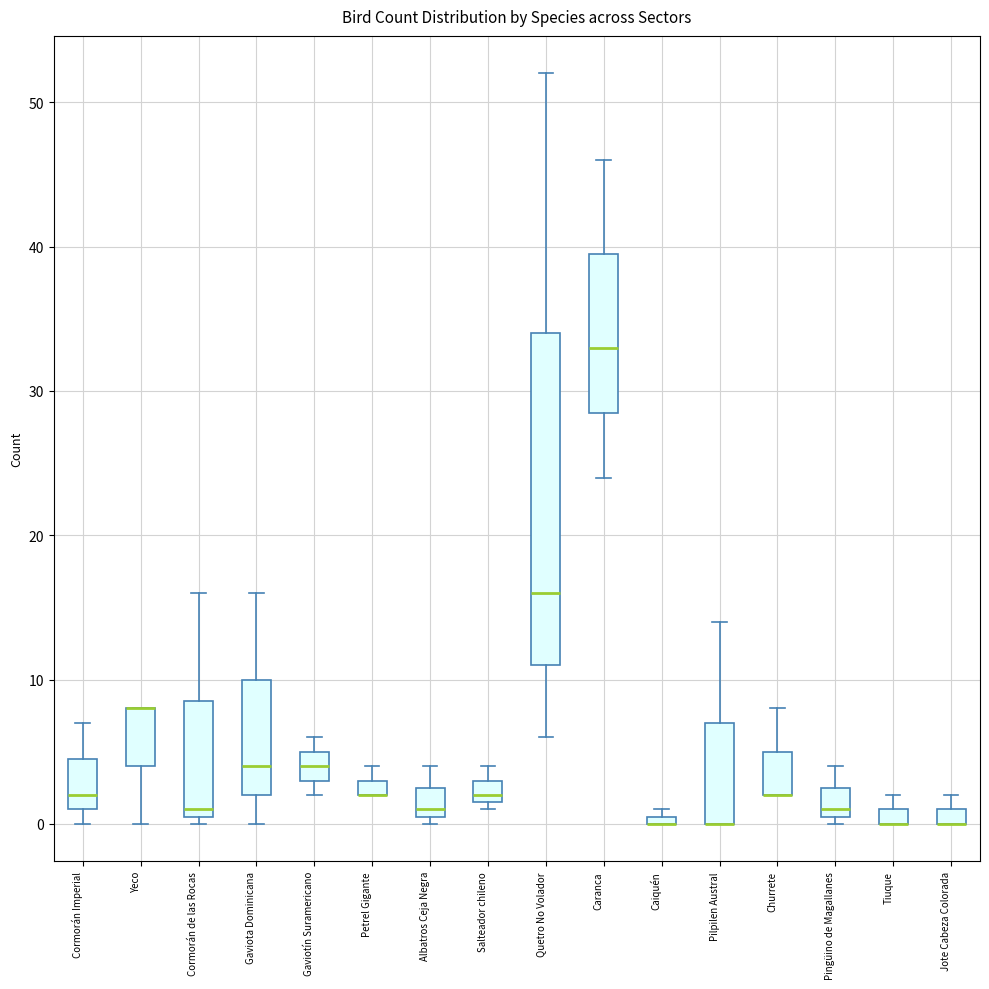

Which box is the tallest, from its lower edge to its upper edge?

Quetro No Volador